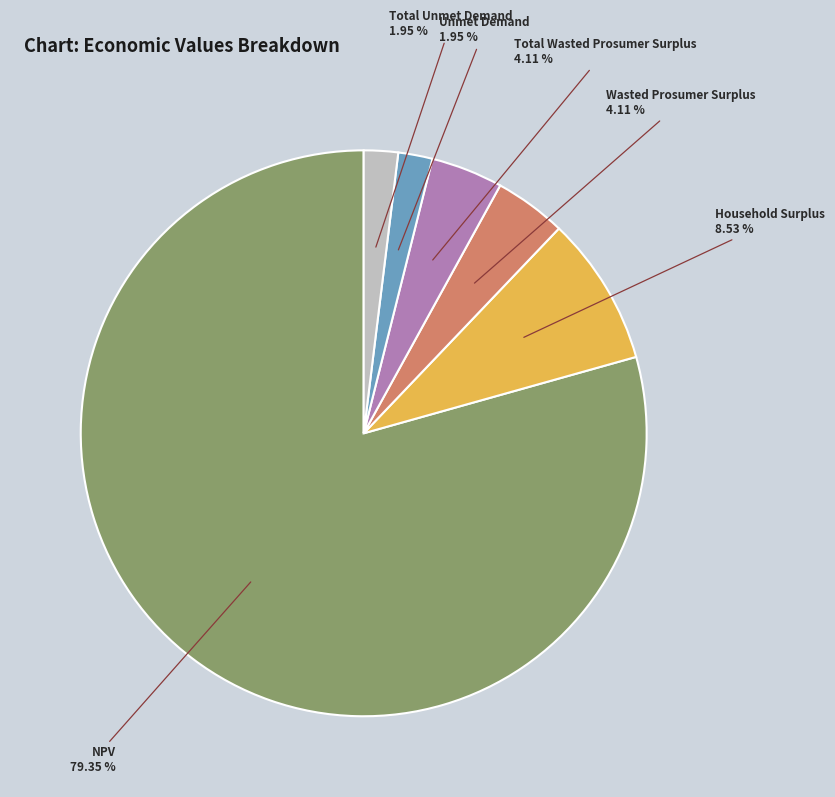

How many segments does this pie chart have?

6